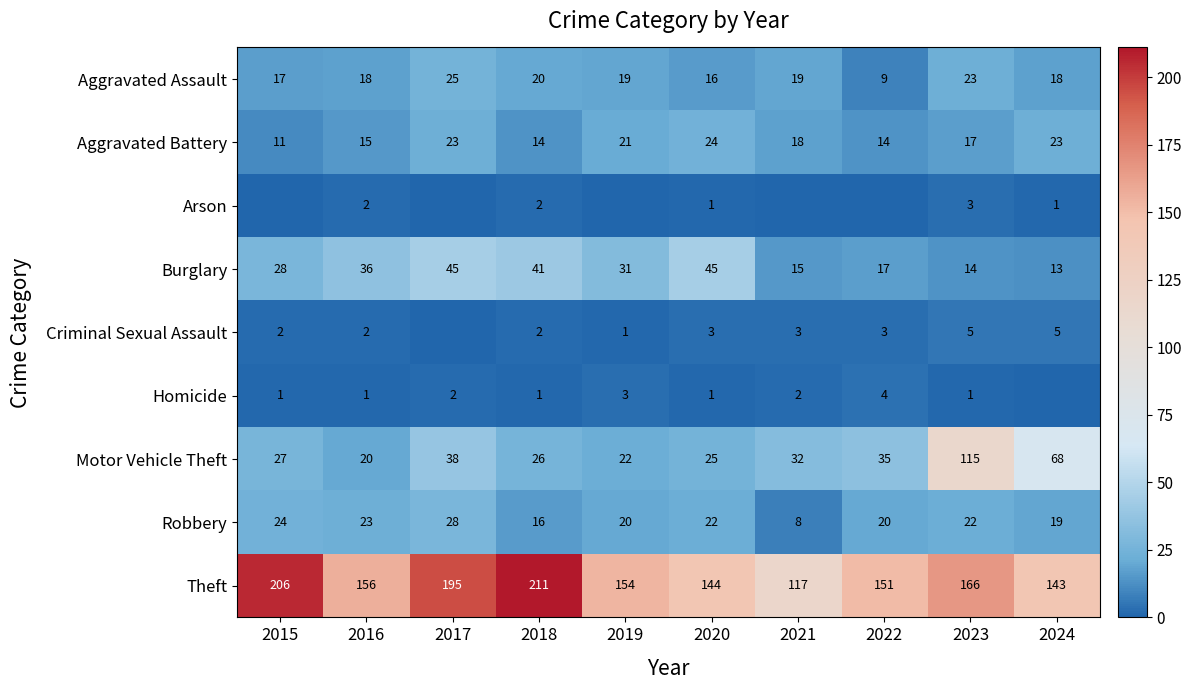

At which category is the sum across all series the highest?

2023